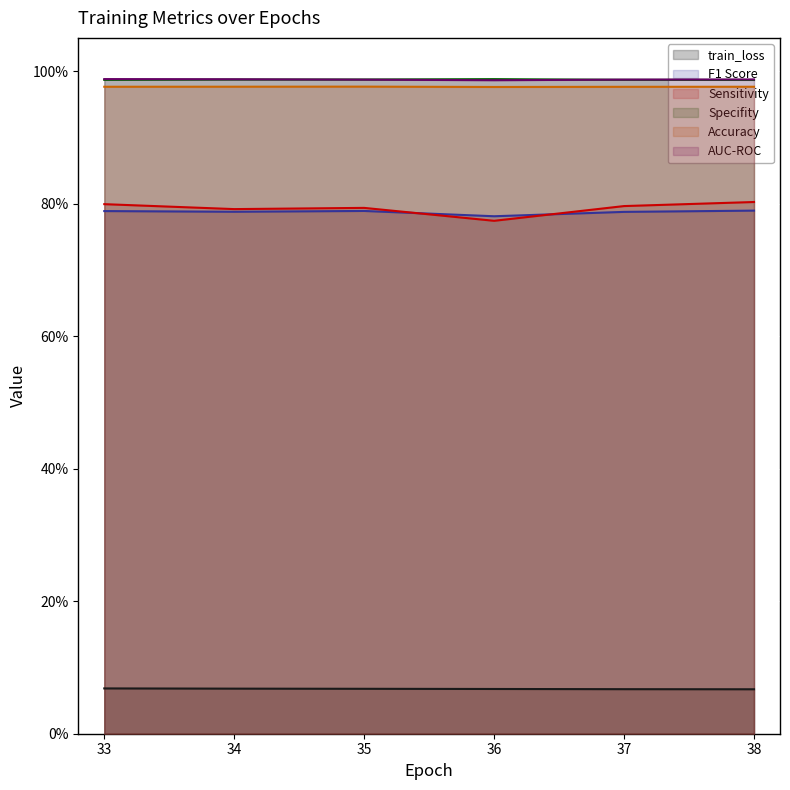

What is the value of the AUC-ROC point at the 5th from the left?

1.0